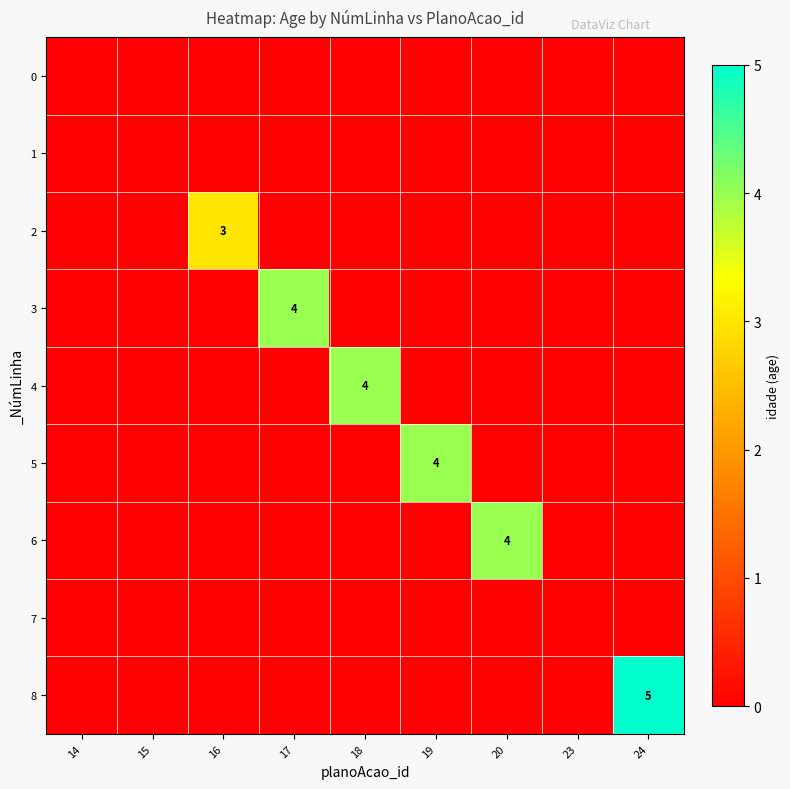

The value of 5 at 19 is 4. True or false?

True